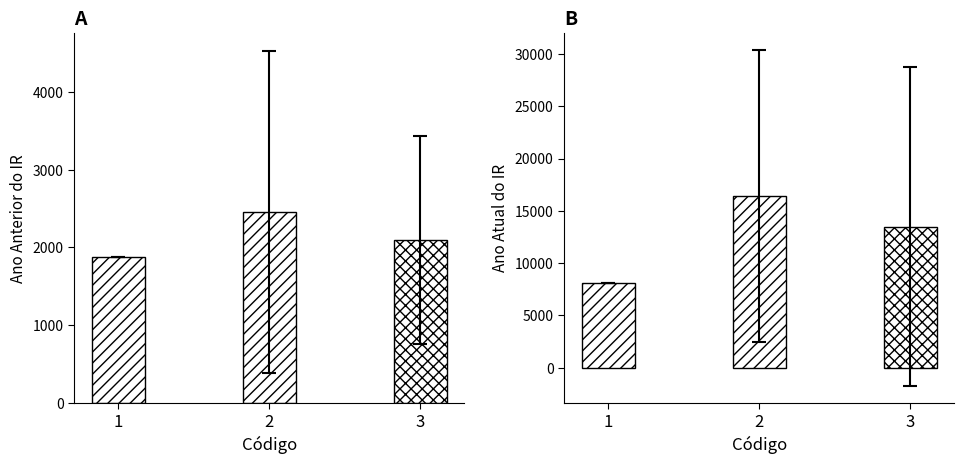

Is it true that Ano Atual do IR equals 13680.8 at 1?

False